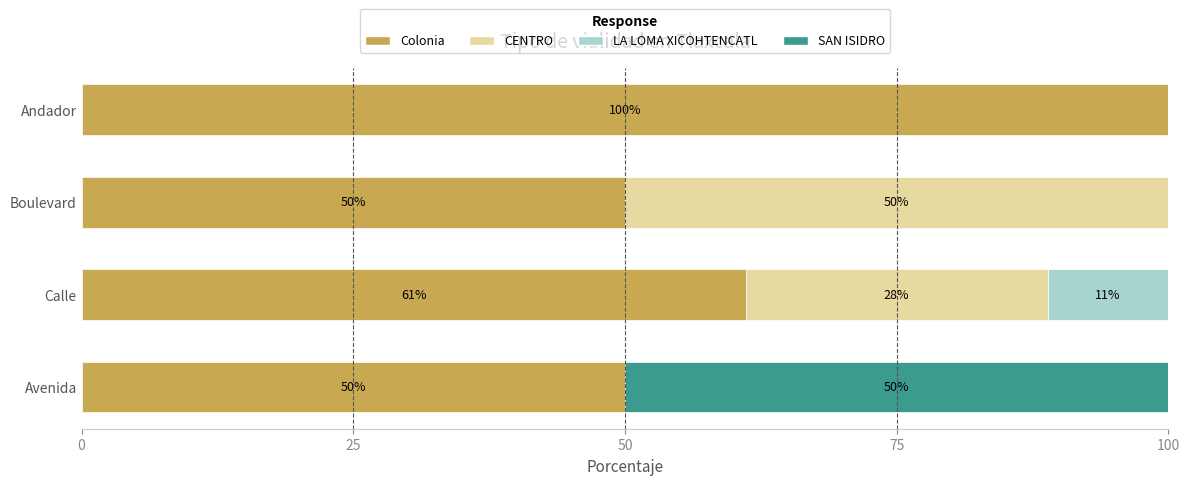

Is it true that Colonia equals 166.1 at Andador?

False